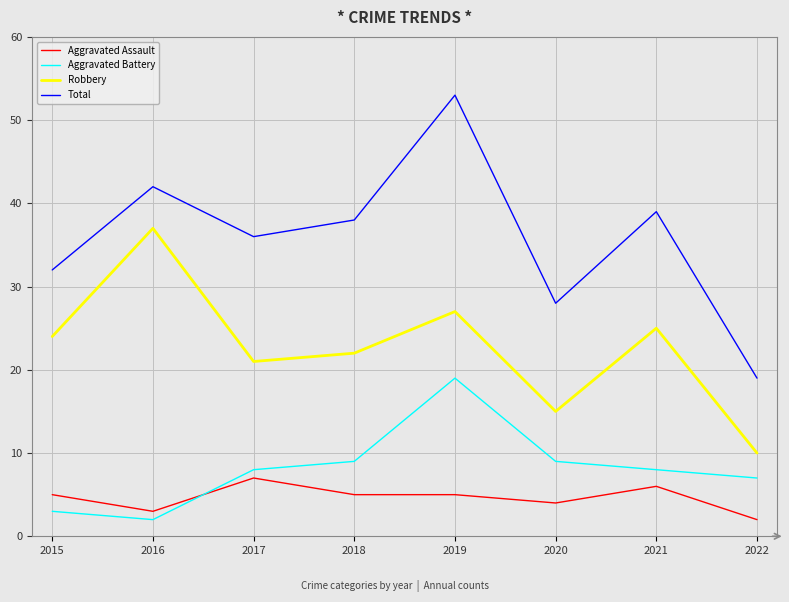

What is the spread (max minus min) of values at 2017?

29